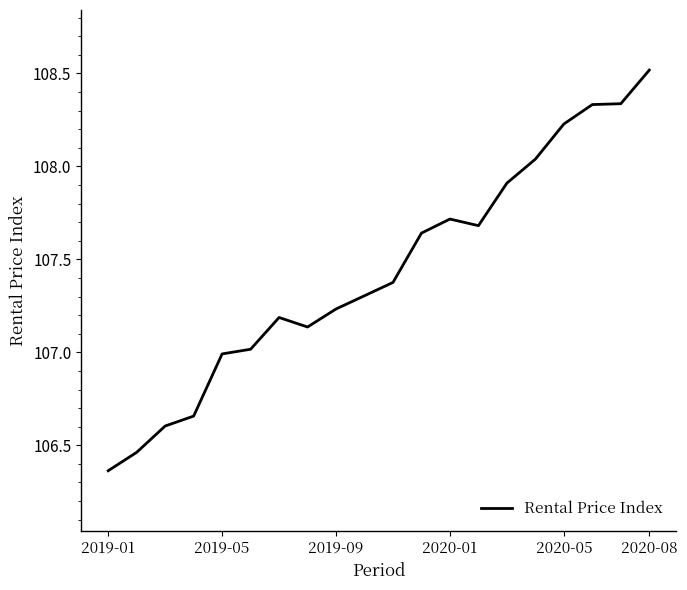

What is the difference between the maximum and minimum values?

2.2